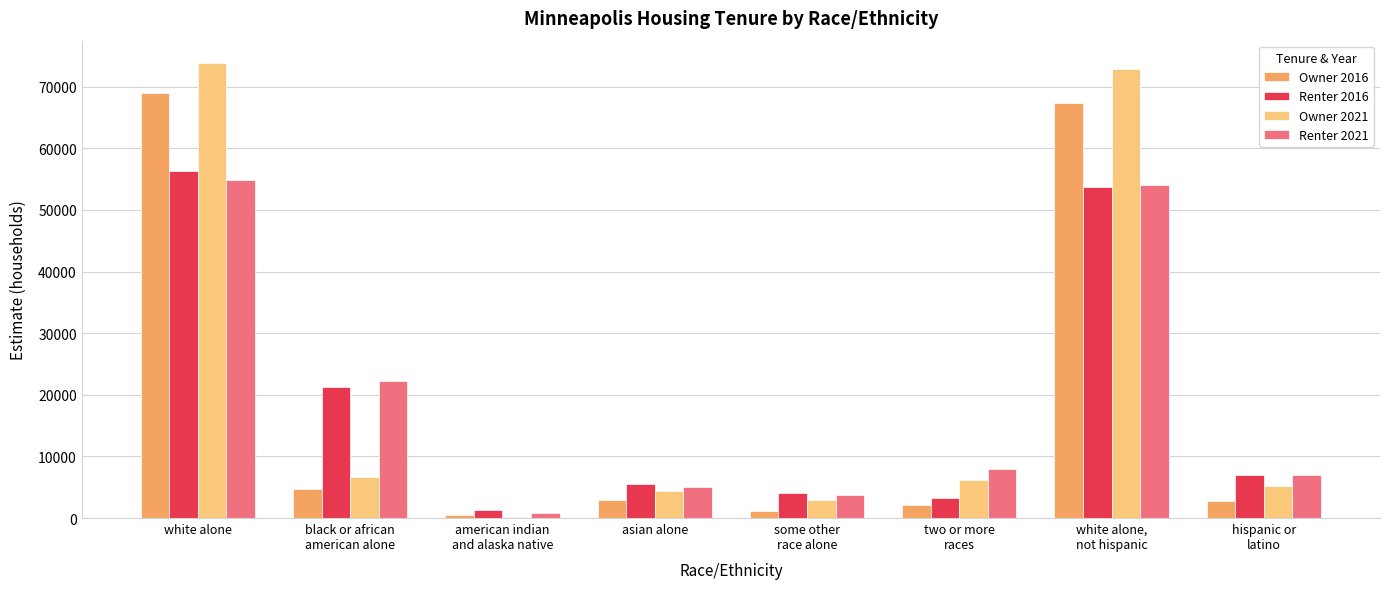

What is the greatest value displayed?

73773